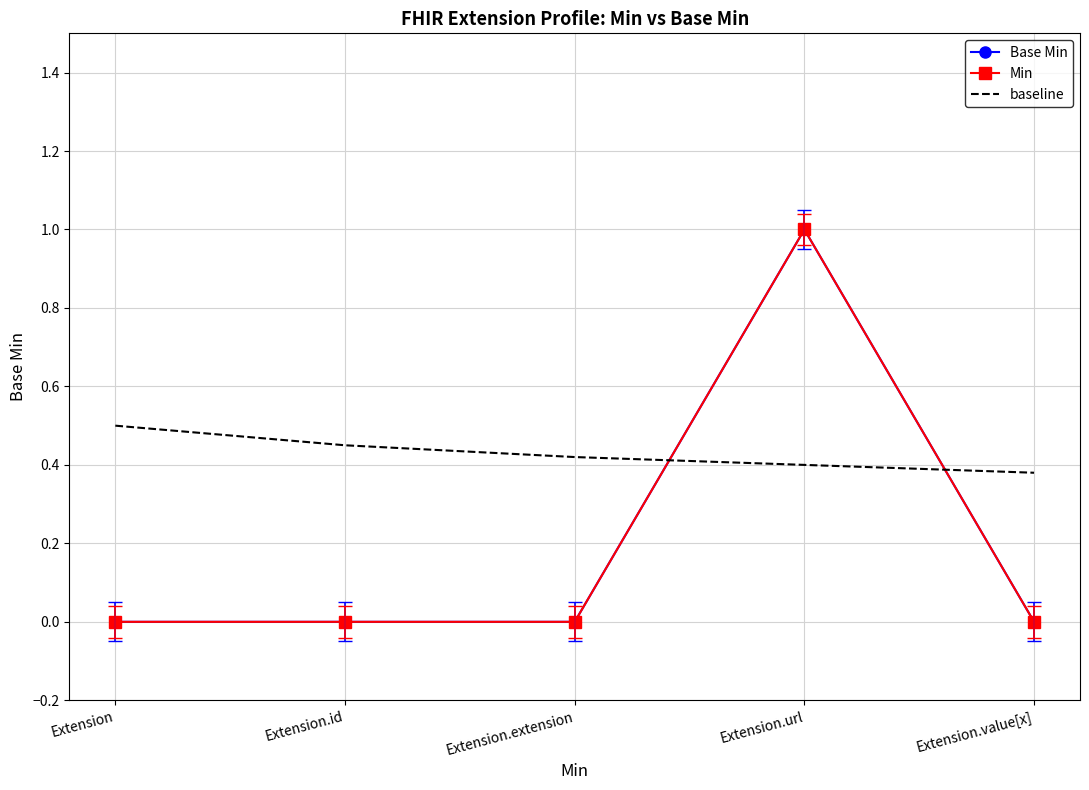

Does the chart have visible grid lines?

Yes